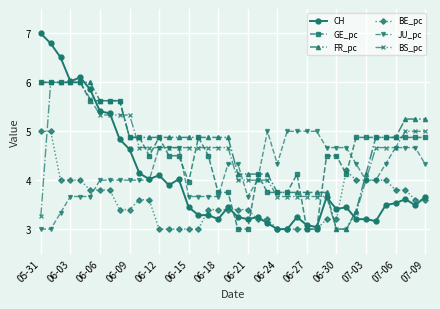

How many lines are shown in the chart?

6